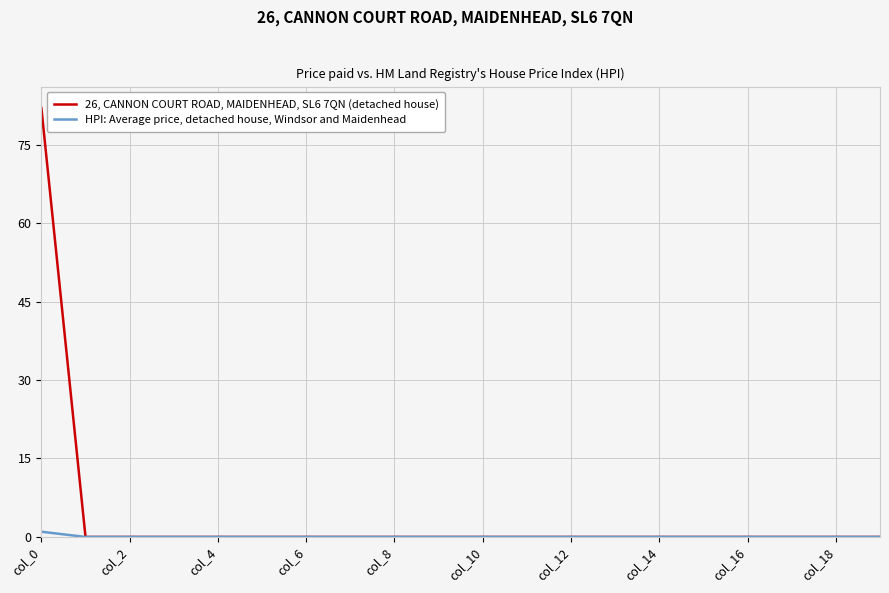

List the series in order of their peak value, lowest first.

HPI: Average price, detached house, Windsor and Maidenhead, 26, CANNON COURT ROAD, MAIDENHEAD, SL6 7QN (detached house)